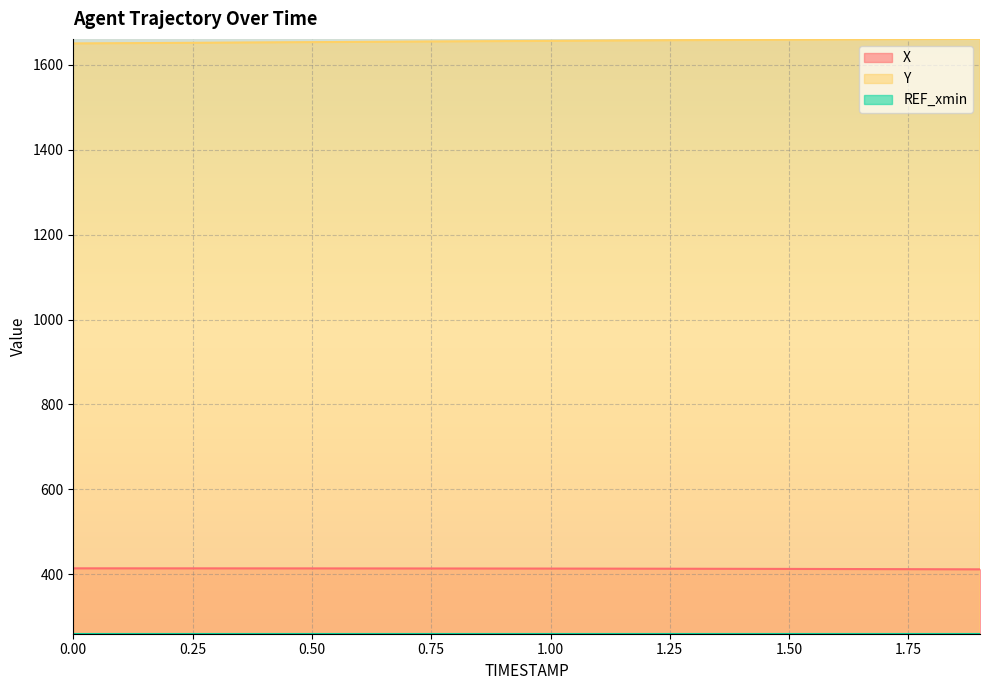

What are all the series names shown in the legend?

X, Y, REF_xmin